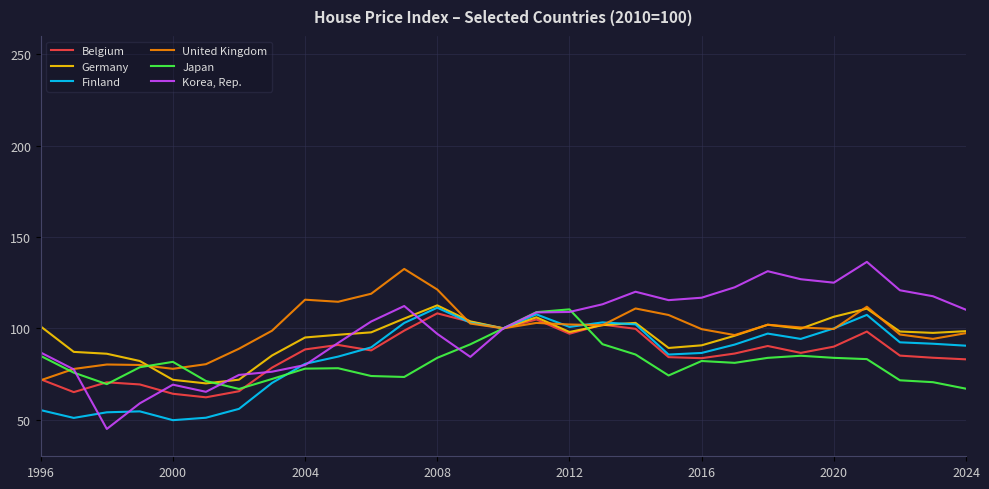

What are all the series names shown in the legend?

Belgium, Germany, Finland, United Kingdom, Japan, Korea, Rep.